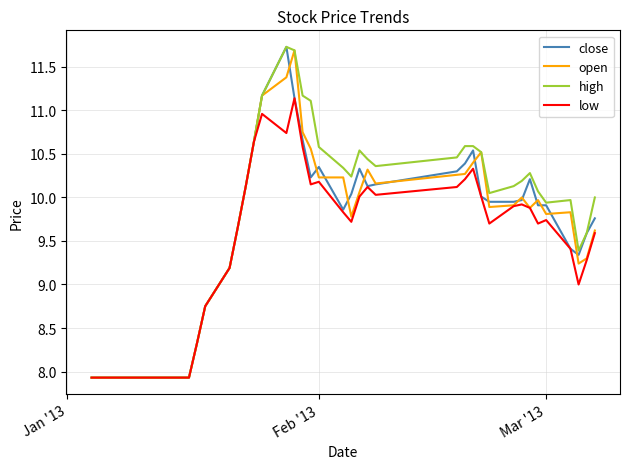

What is the smallest value displayed?

7.9